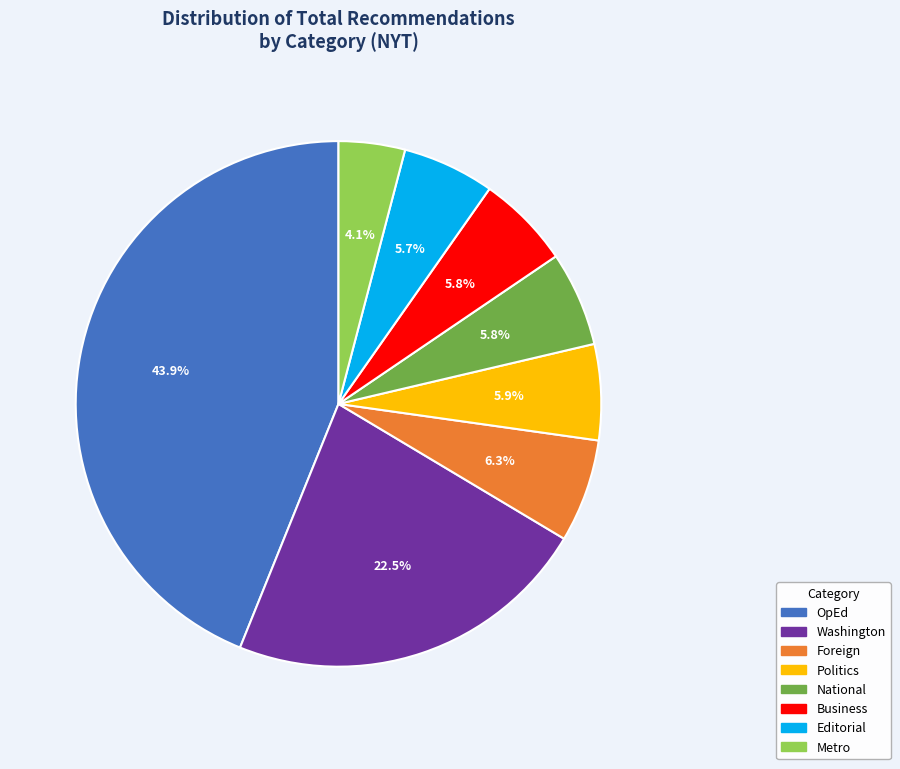

What percentage is the Metro slice, to the nearest percent?

4%